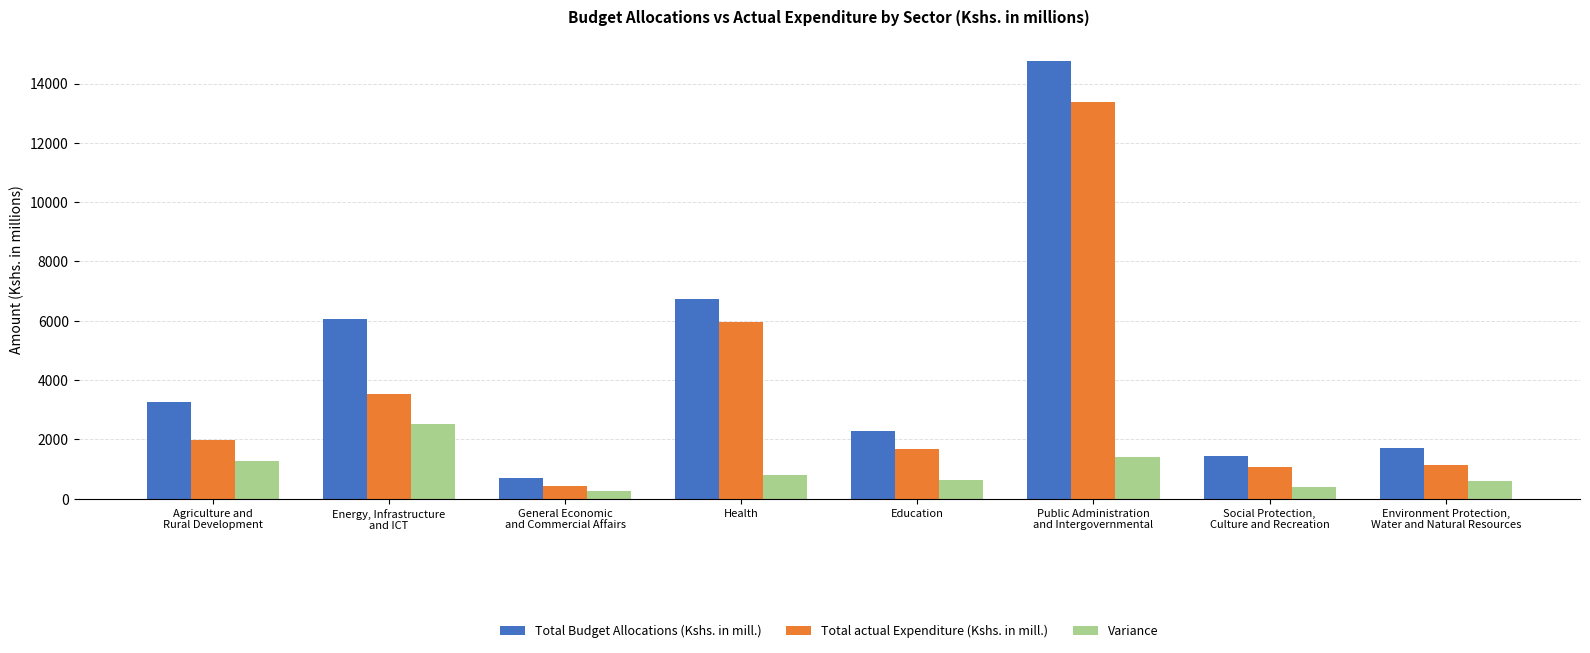

What is the greatest value displayed?

14751.6